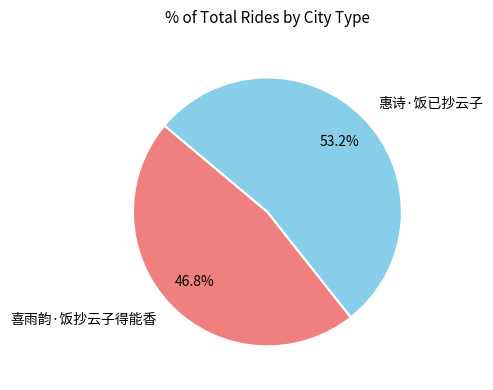

Is it true that 惠诗·饭已抄云子 is 53% of the pie?

True